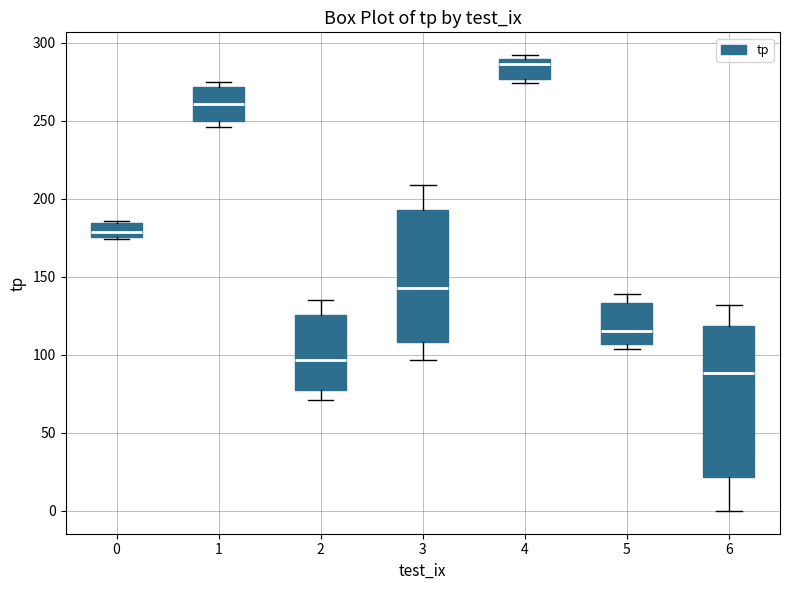

Where does the upper whisker of the box at x = 5 end on the y-axis? The values are not printed on the chart, so give them approximately, as read against the axis.

140